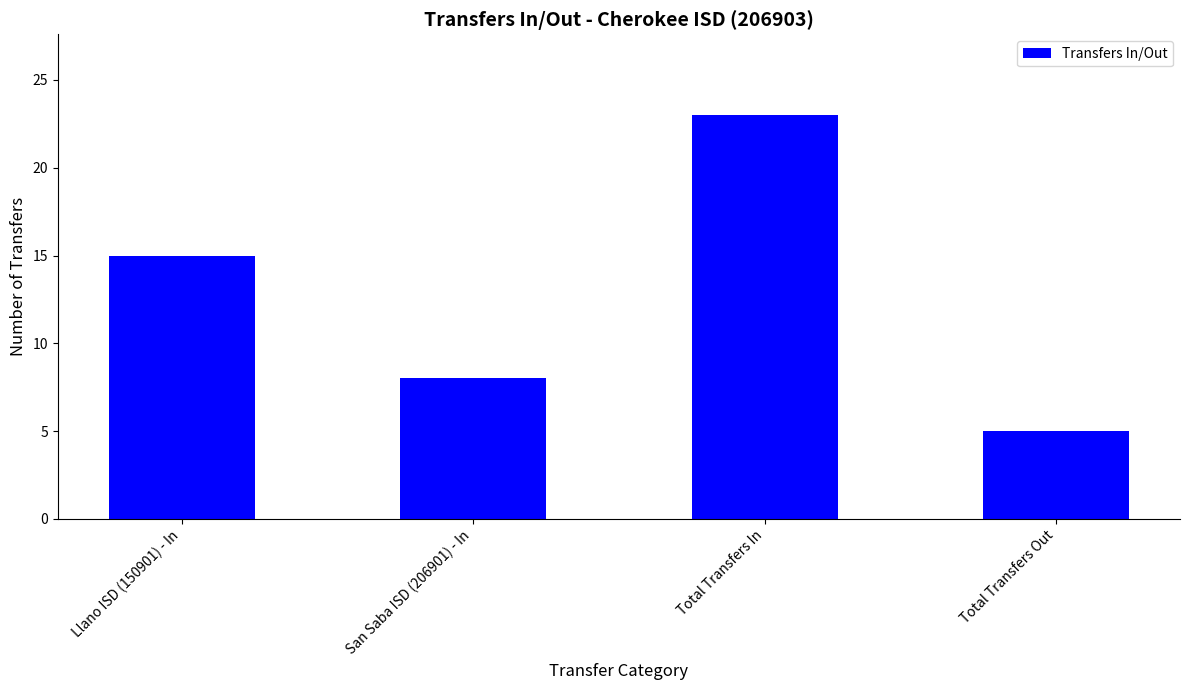

Which category has the highest value across all series?

Total Transfers In